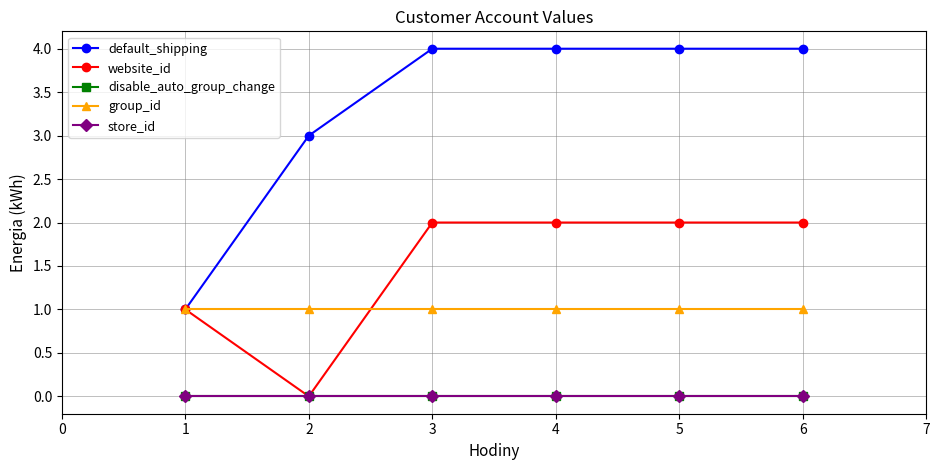

Does the chart have visible grid lines?

Yes